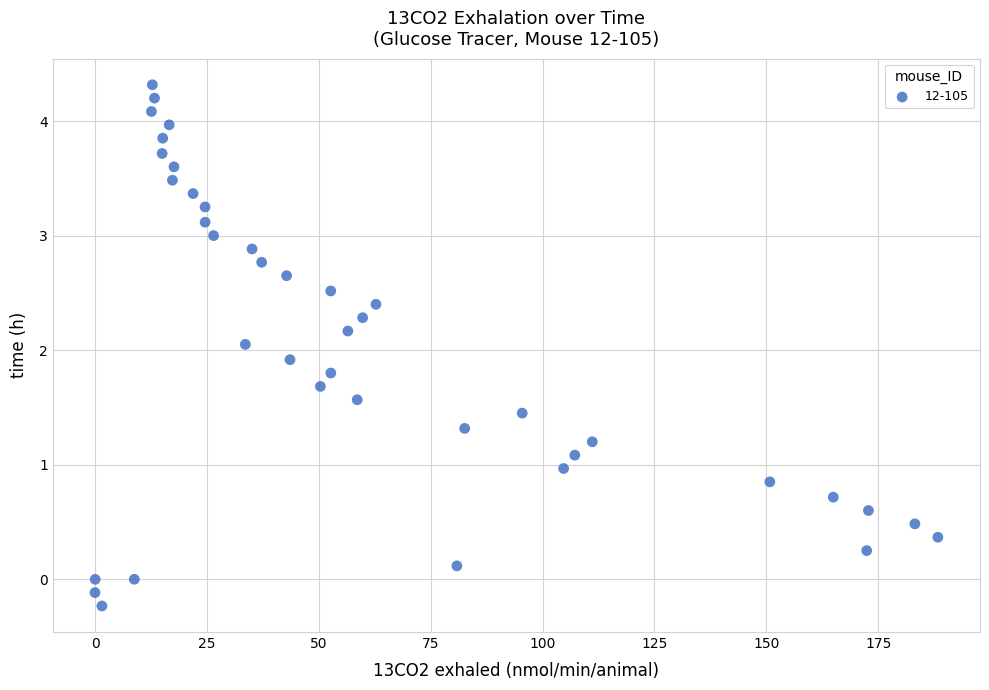

What is the range of X values (max minus min)?

188.4